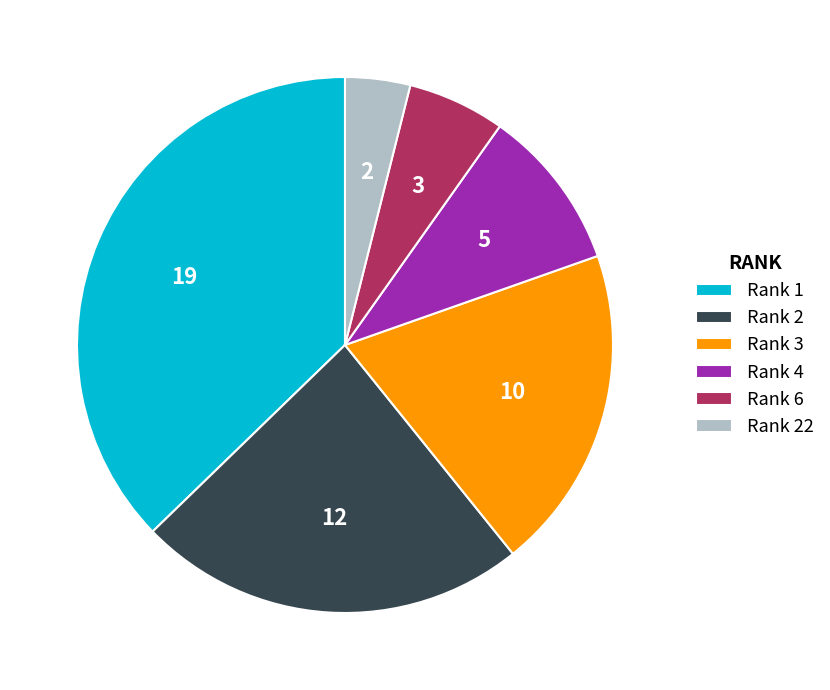

Rank the categories by value from lowest to highest.

Rank 22, Rank 6, Rank 4, Rank 3, Rank 2, Rank 1